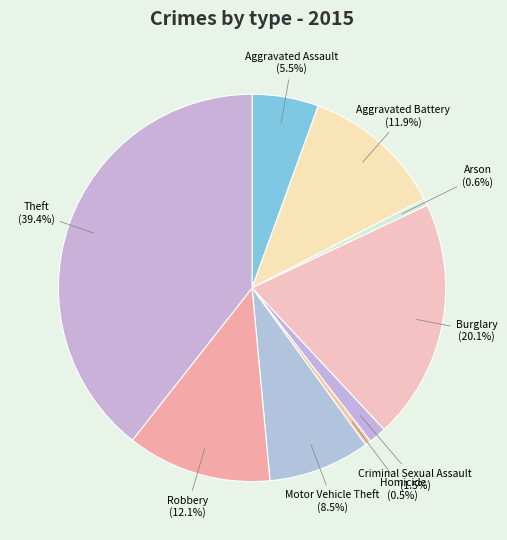

How many slices are in this pie chart?

9